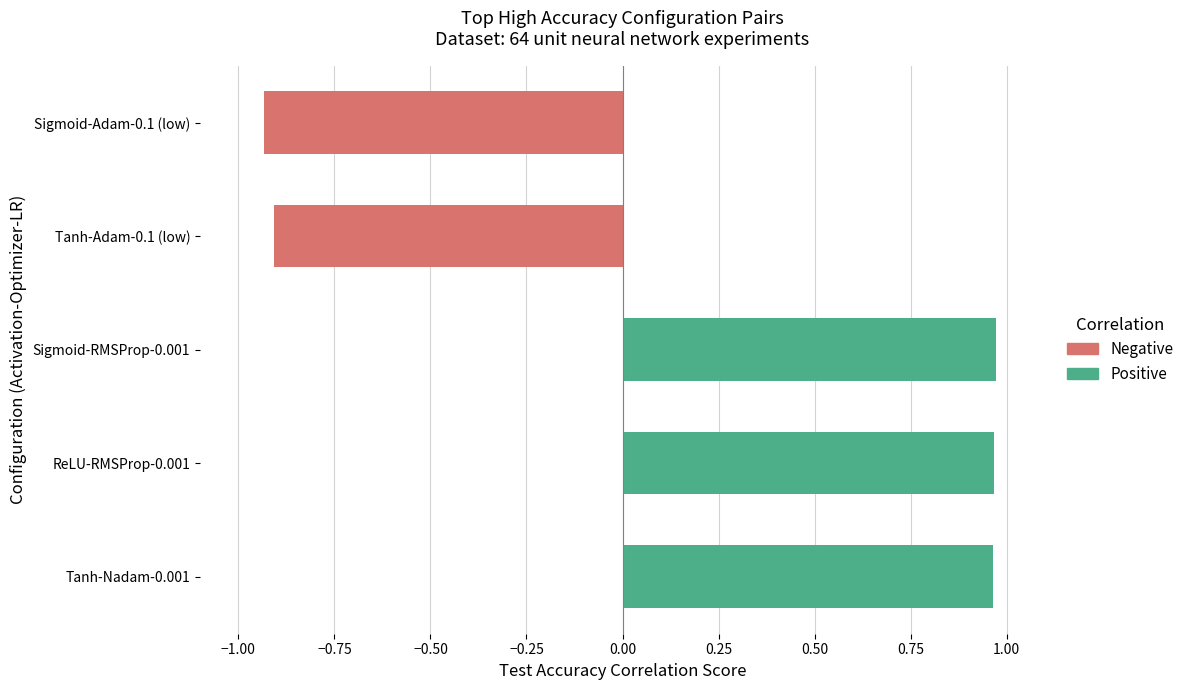

Between Tanh-Adam-0.1 (low) and Tanh-Nadam-0.001, which is larger?

Tanh-Nadam-0.001